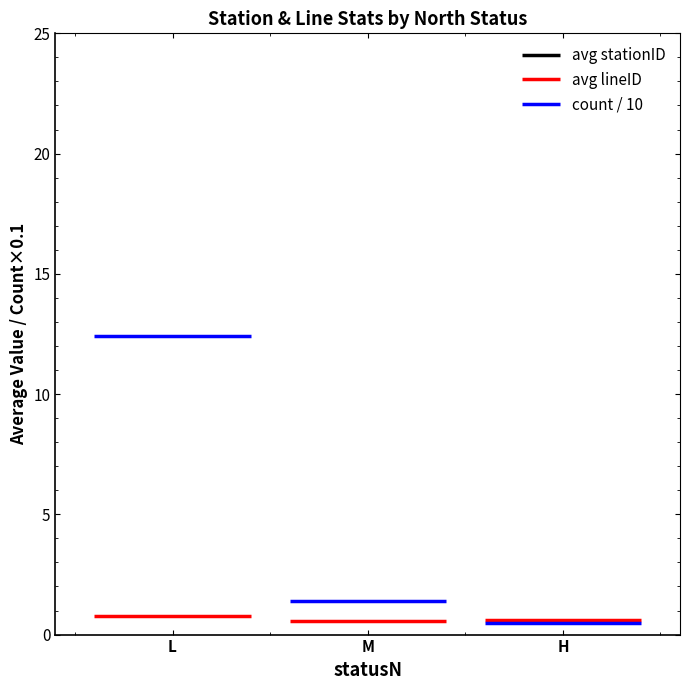

The avg_lineID series shows 0.5 at M. True or false?

True